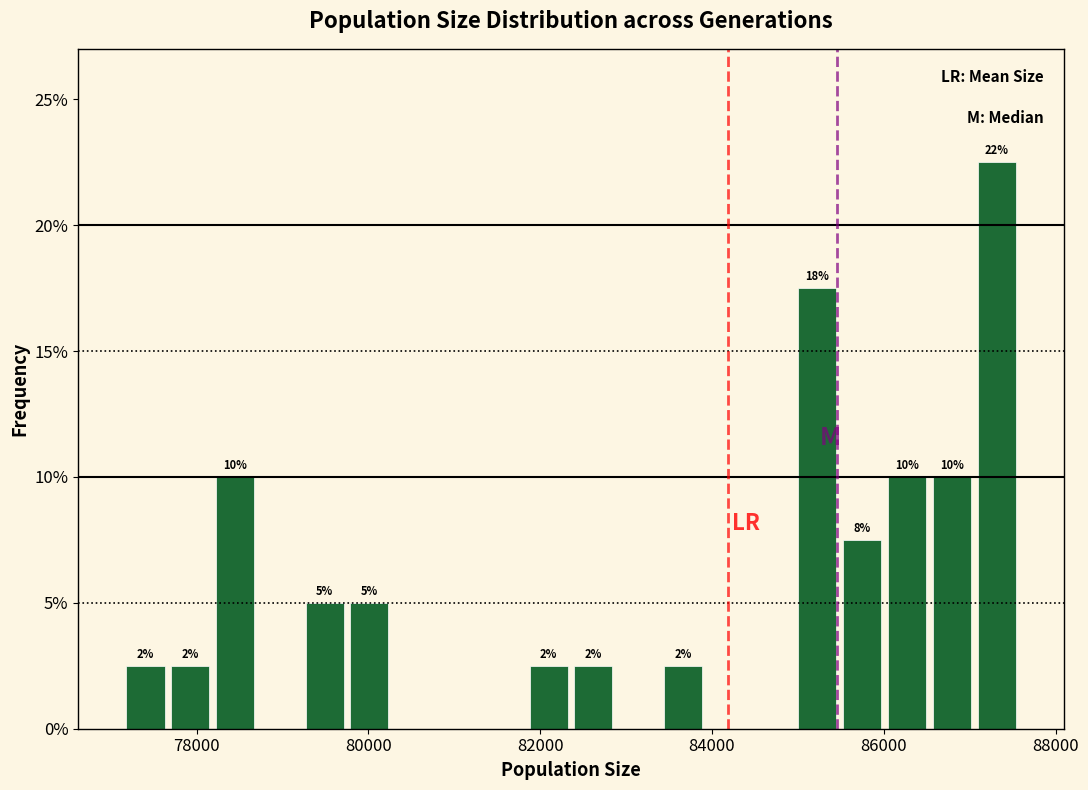

Around what value on the x-axis is the tallest bar? Give the approximate position of its centre, as read against the axis.

87400